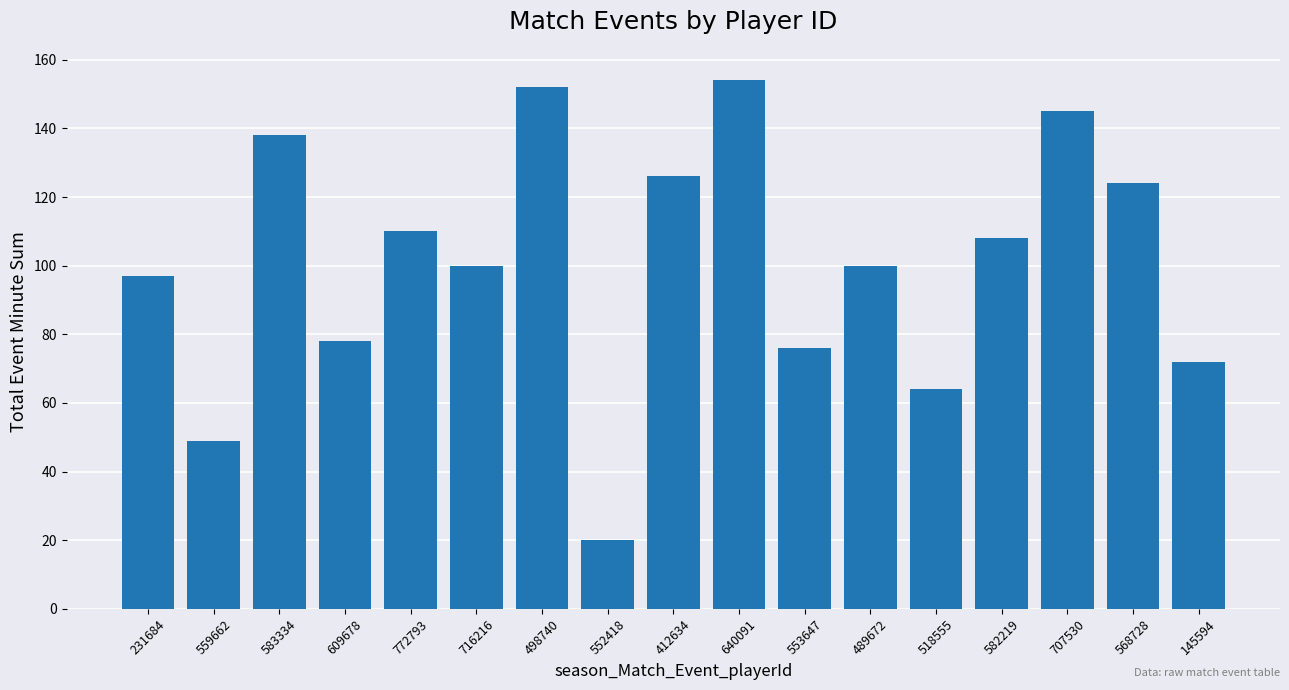

True or false: the data shows 100 at 716216.

True